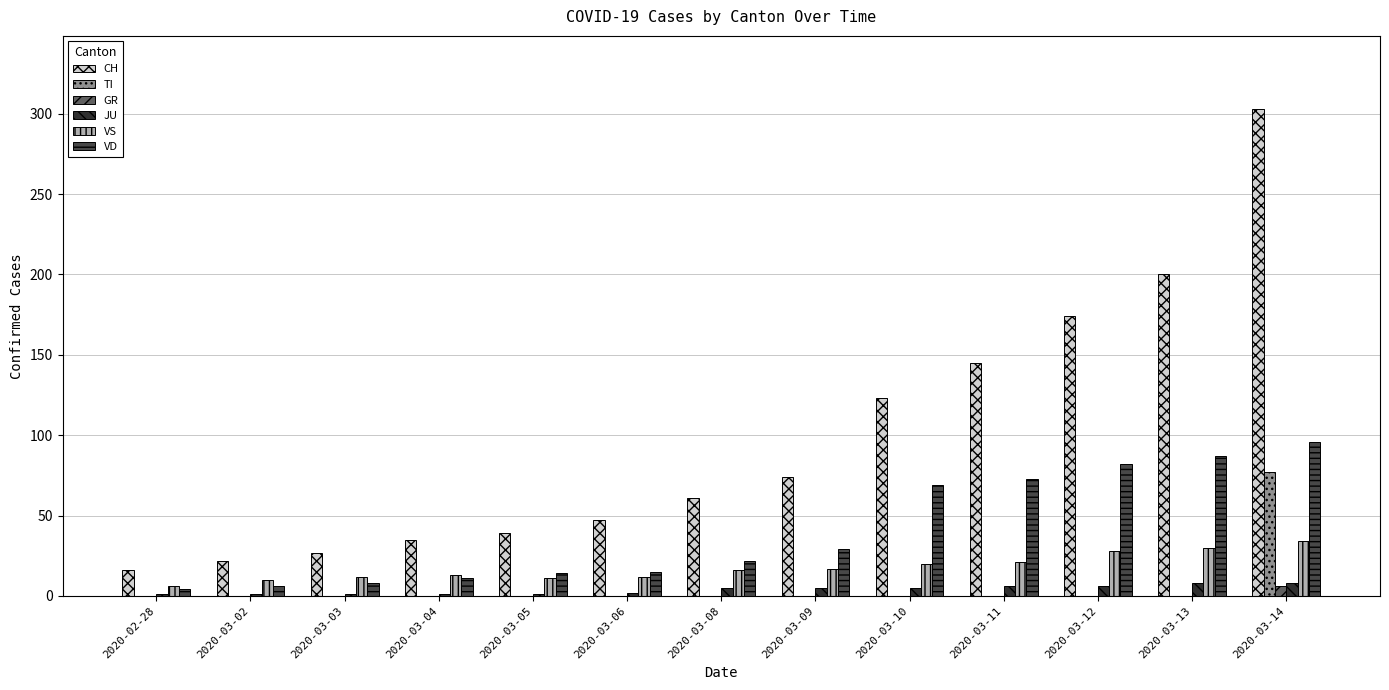

Between 2020-02-28 and 2020-03-11, which series saw the biggest shift?

CH